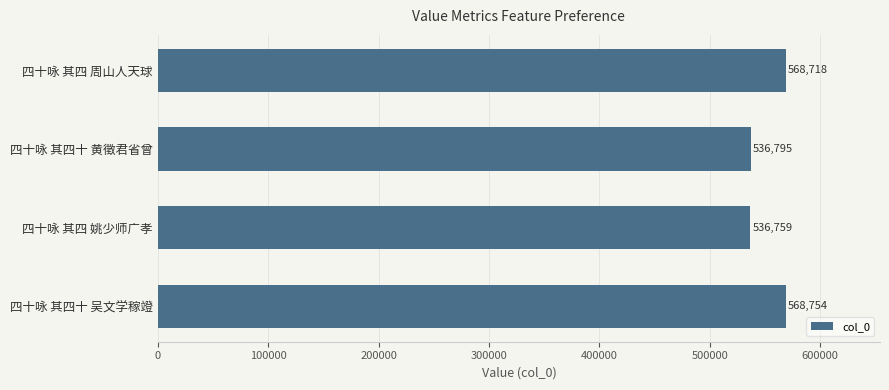

How many data points does each series have?

4